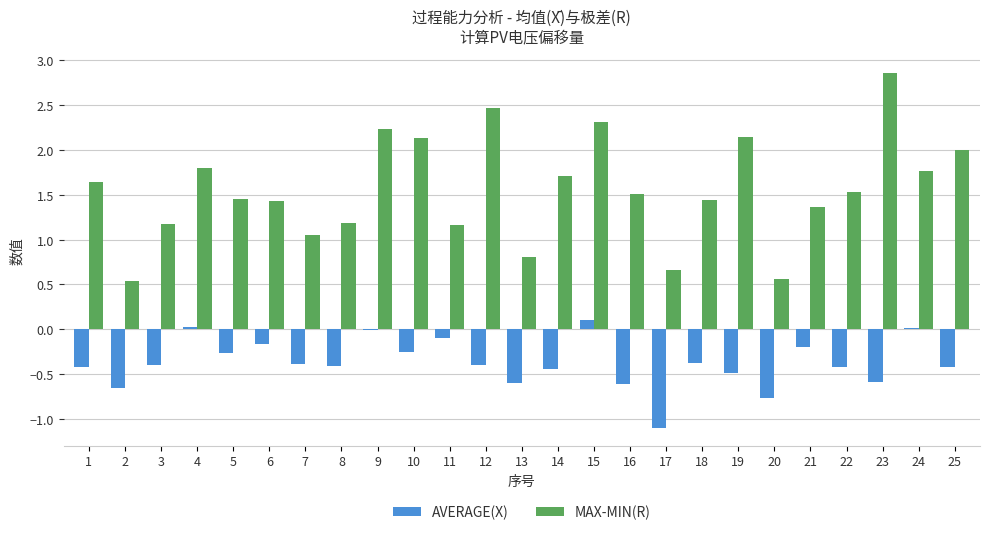

At which category is the sum across all series the highest?

15